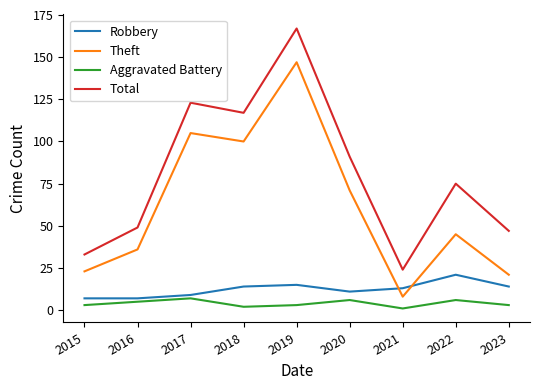

Which label corresponds to the largest value in the chart?

2019